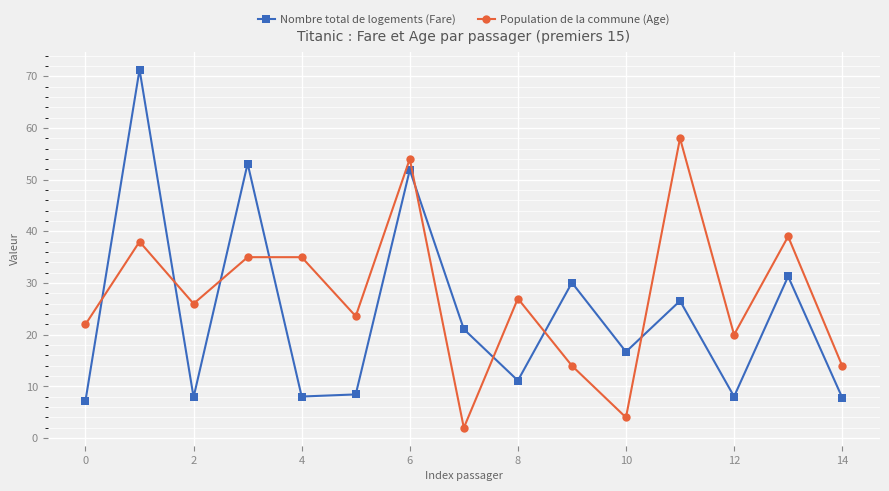

In Population de la commune (Age), how many points are lower than both neighbors (excluding endpoints)?

5